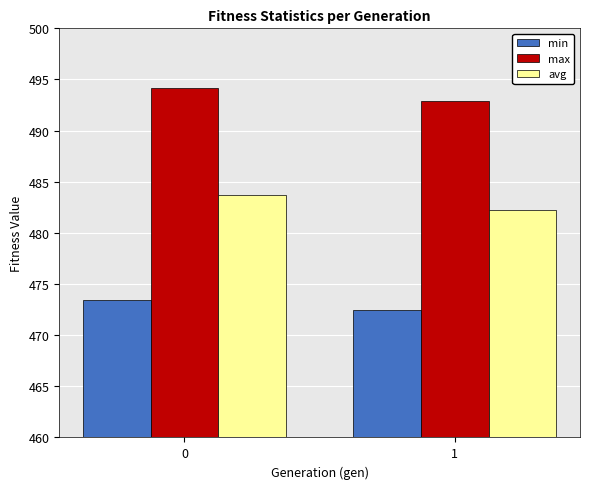

Which series has the largest range (max minus min)?

avg